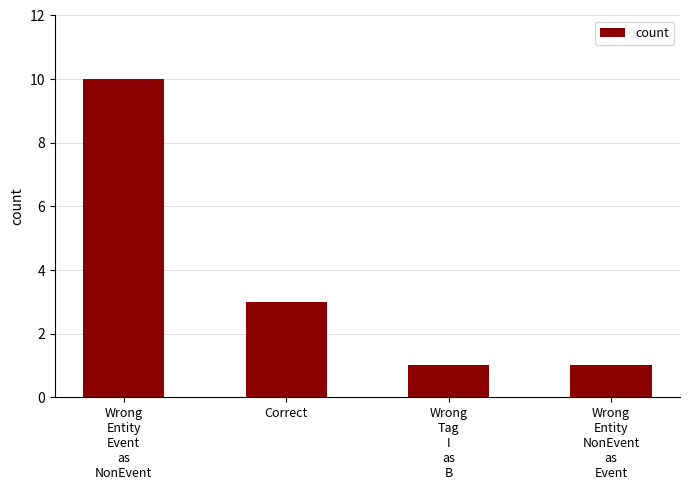

Reading left to right, transcribe all the data shown in this chart.

Wrong
Entity
Event
as
NonEvent=10	Correct=3	Wrong
Tag
I
as
B=1	Wrong
Entity
NonEvent
as
Event=1